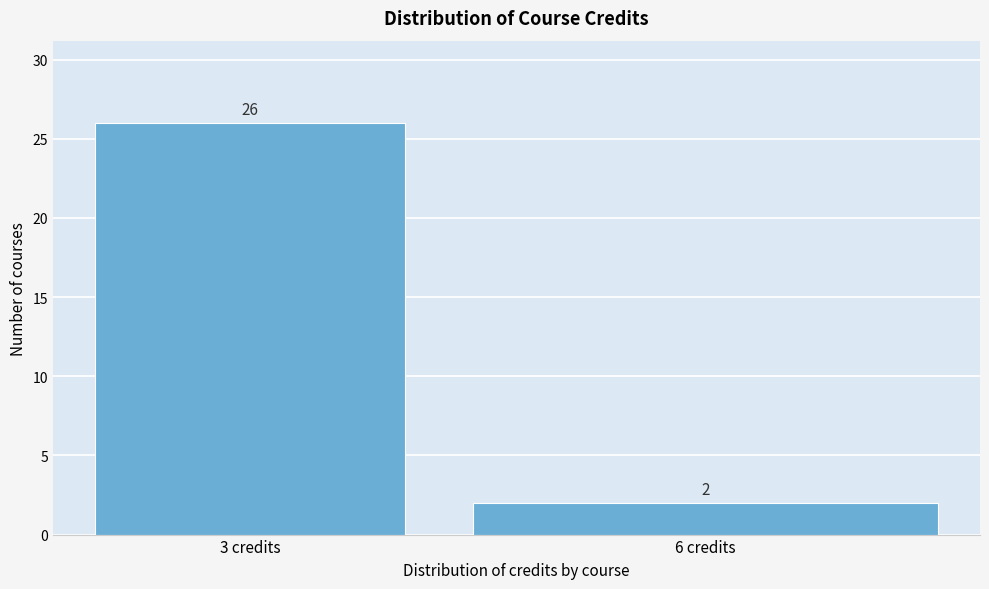

Reading left to right, list all the values displayed in this chart.

3 credits=26	6 credits=2